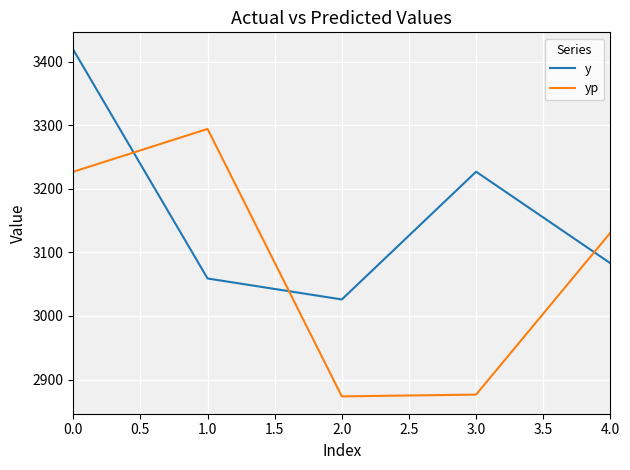

What is the difference between the maximum and second lowest values in the yp series?

418.0